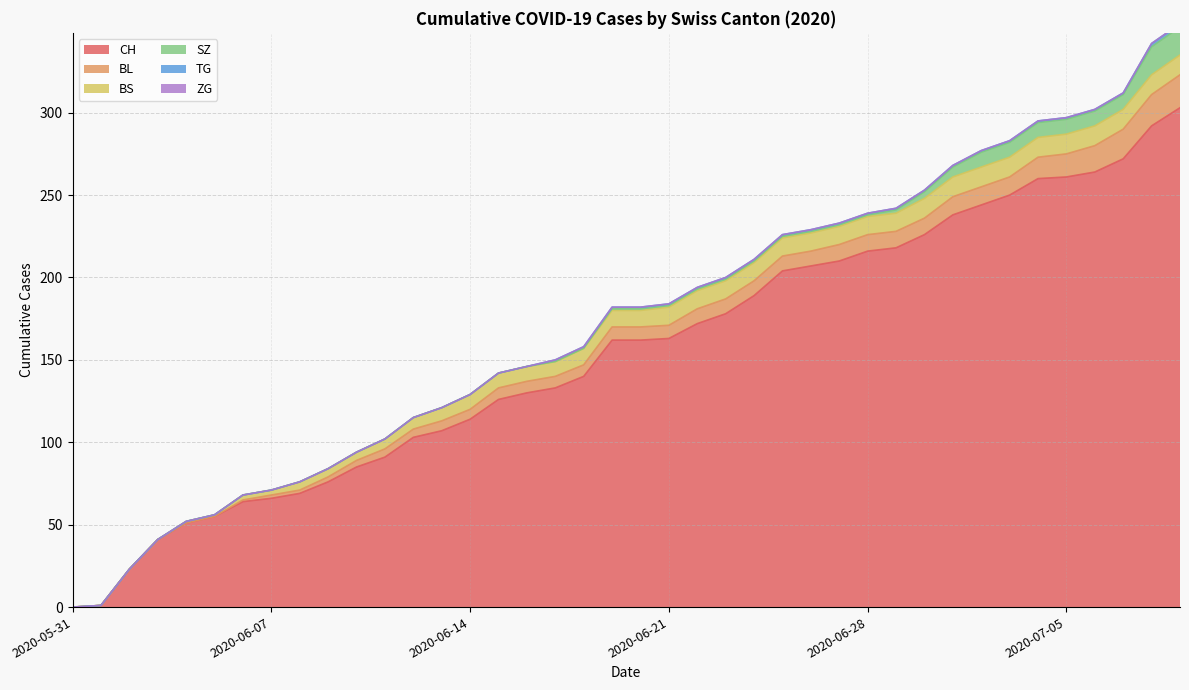

Reading left to right, extract all data points from this chart.

CH: 2020-05-31=0	2020-06-07=66	2020-06-14=114	2020-06-21=163	2020-06-28=216	2020-07-05=261	2020-07-09=303
BL: 2020-05-31=0	2020-06-07=2	2020-06-14=6	2020-06-21=8	2020-06-28=10	2020-07-05=14	2020-07-09=20
BS: 2020-05-31=0	2020-06-07=3	2020-06-14=9	2020-06-21=11	2020-06-28=11	2020-07-05=12	2020-07-09=12
SZ: 2020-05-31=0	2020-06-07=0	2020-06-14=0	2020-06-21=1	2020-06-28=1	2020-07-05=9	2020-07-09=17
TG: 2020-05-31=0	2020-06-07=0	2020-06-14=0	2020-06-21=1	2020-06-28=1	2020-07-05=9	2020-07-09=2
ZG: 2020-05-31=0	2020-06-07=0	2020-06-14=0	2020-06-21=0	2020-06-28=0	2020-07-05=0	2020-07-09=0